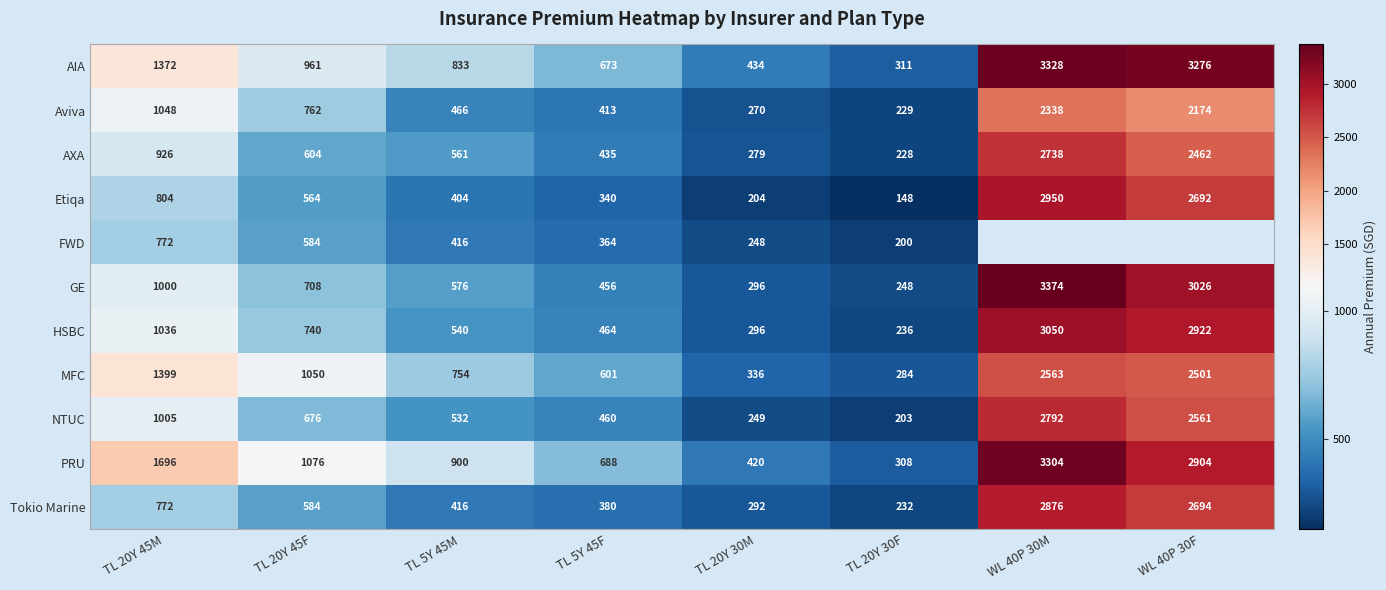

What is the total value across all series at TL 20Y 30F?

2627